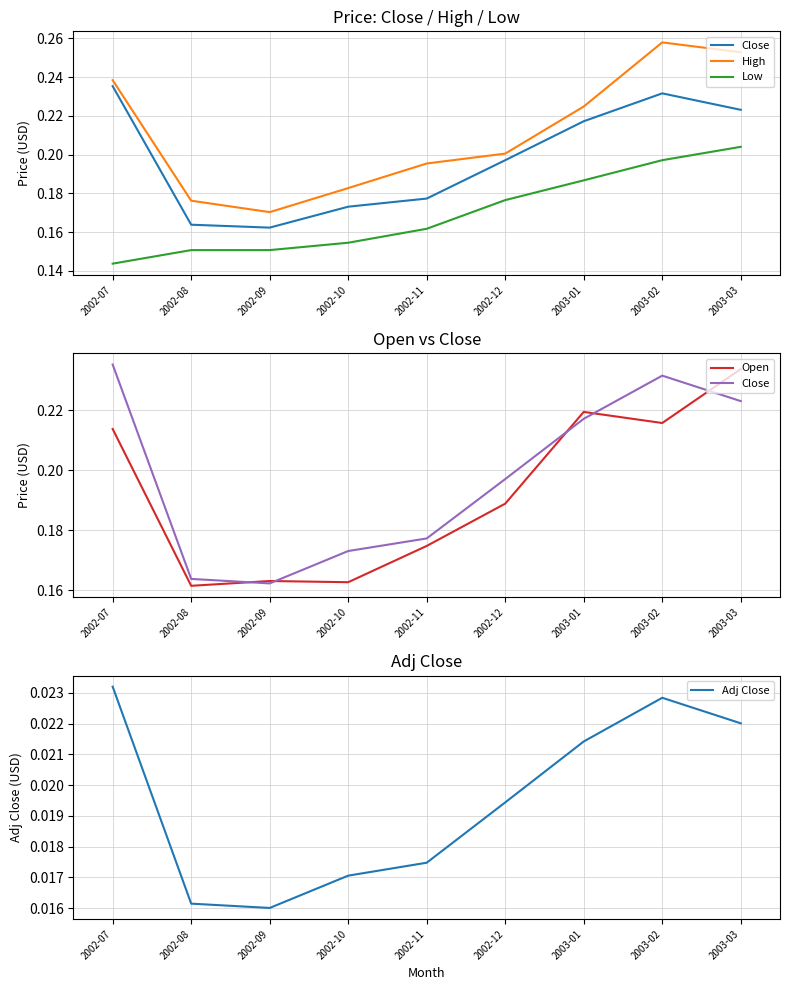

What position from the right is 2003-02?

2